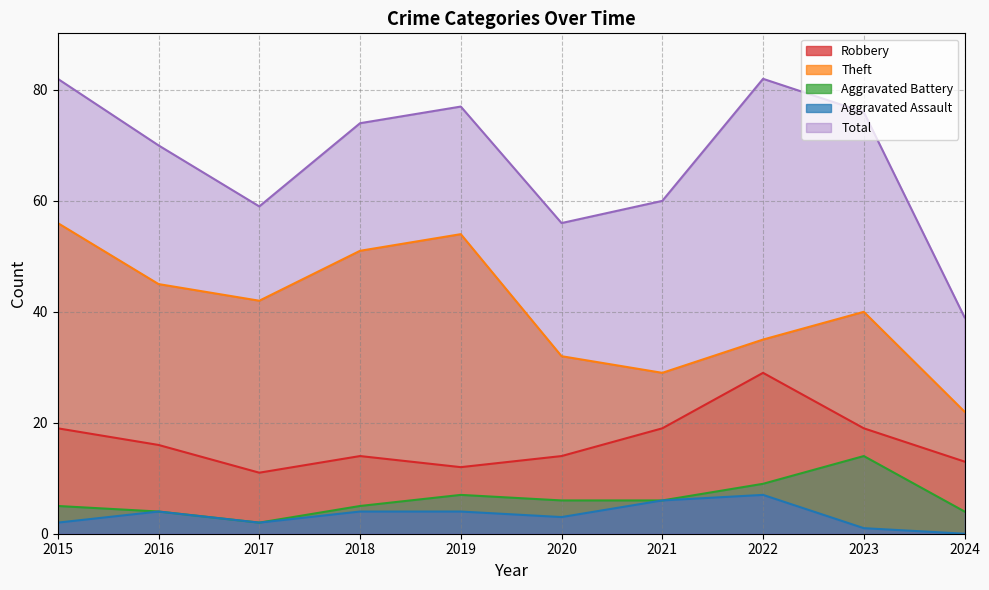

Between 2018 and 2024, which series saw the biggest shift?

Total